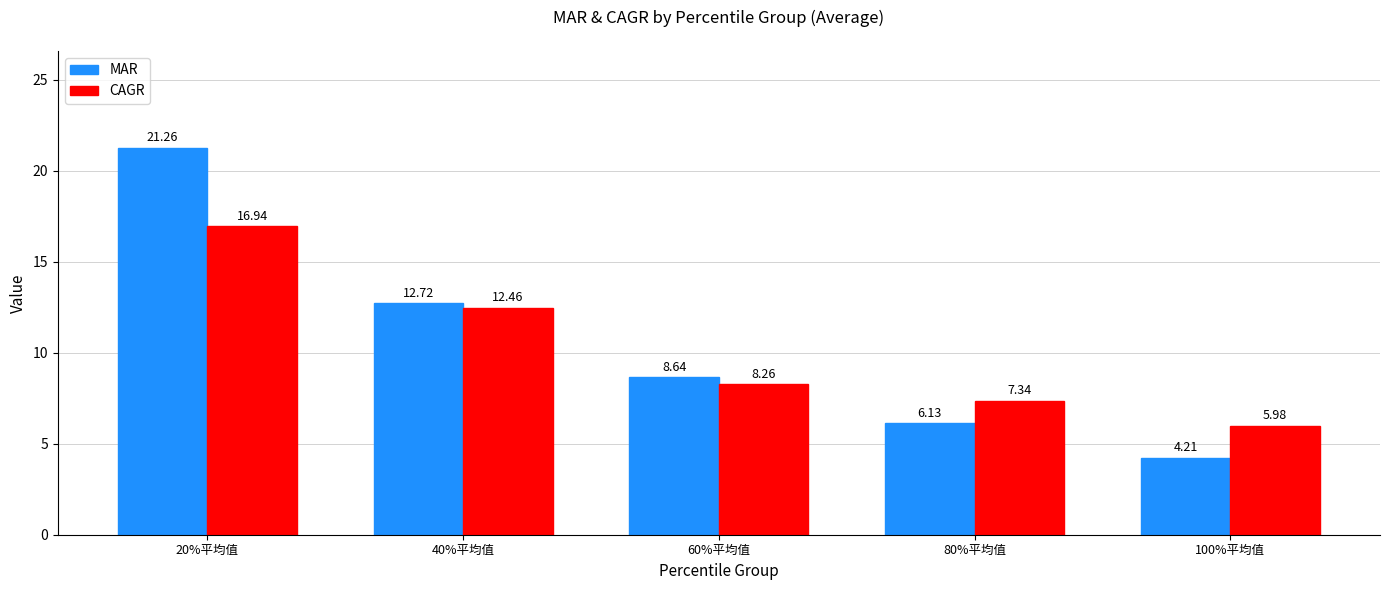

What is the difference between the maximum and minimum values in the CAGR series?

11.0